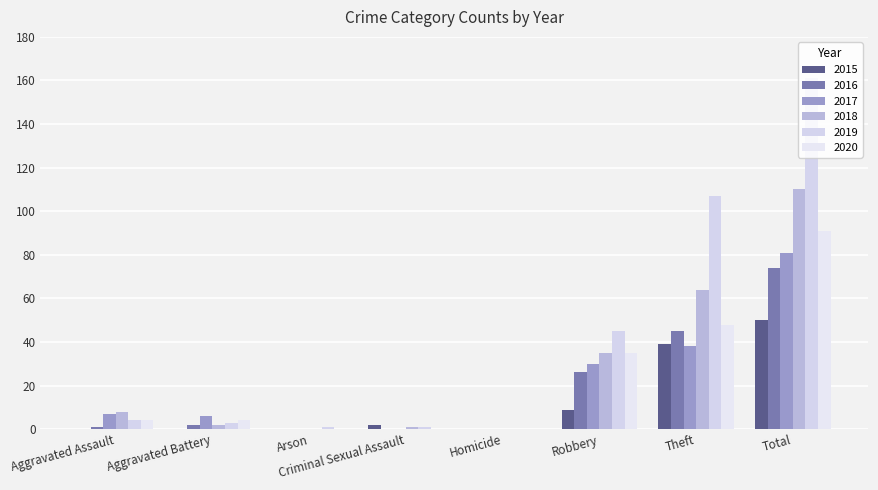

Which series has the largest range (max minus min)?

2019